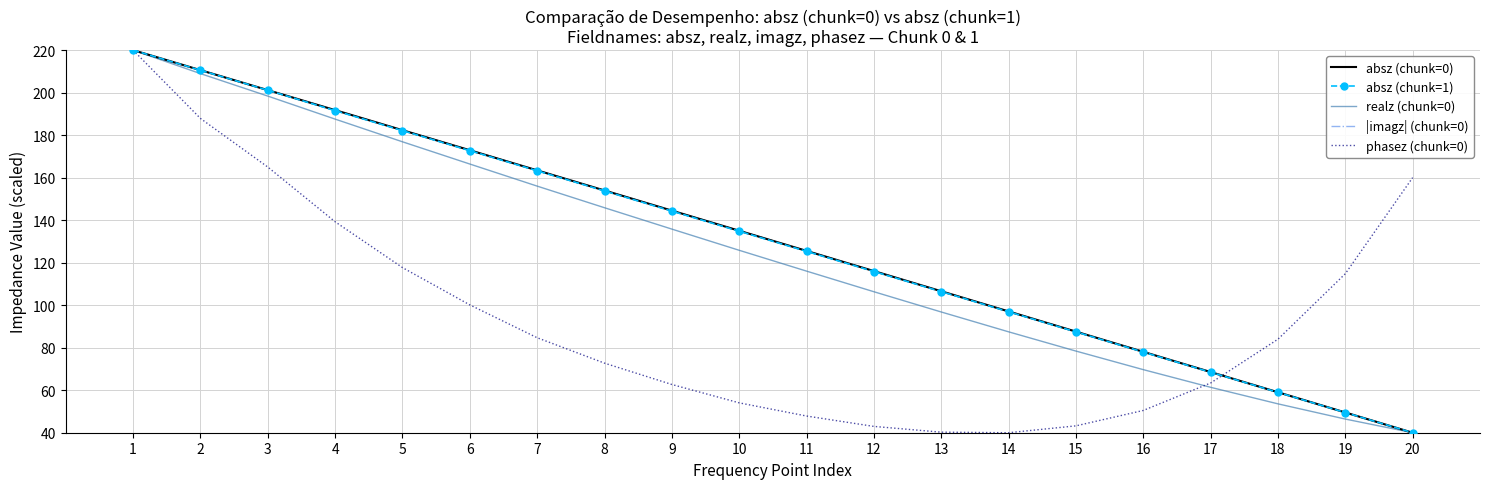

What are all the series names shown in the legend?

absz (chunk=0), absz (chunk=1), realz (chunk=0), |imagz| (chunk=0), phasez (chunk=0)